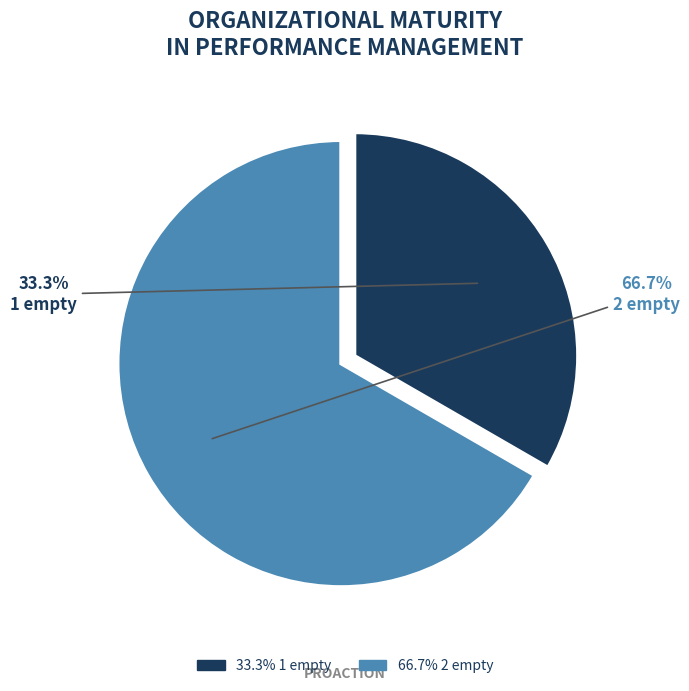

The 1 empty slice represents 33% of the pie. True or false?

True